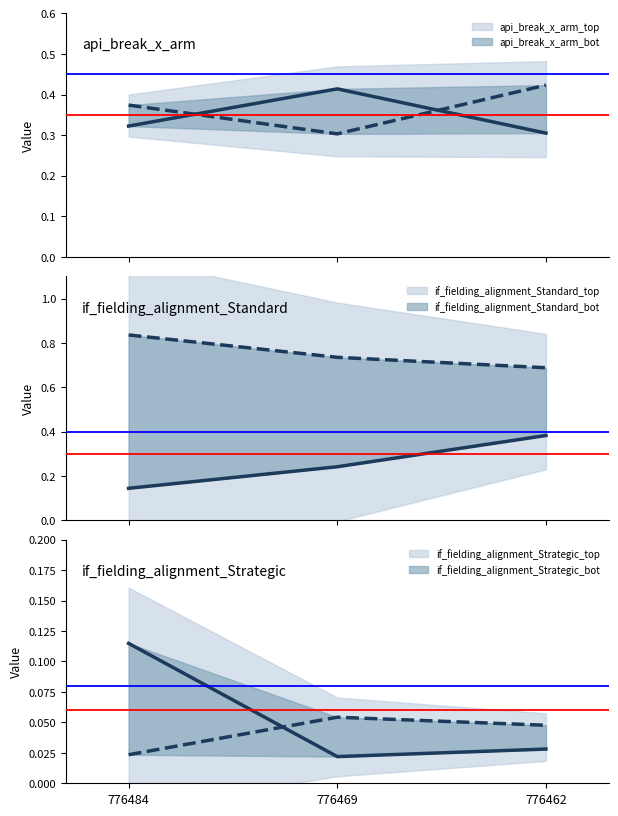

Count the if_fielding_alignment_Standard_bot values in the range 0 to 1.

3